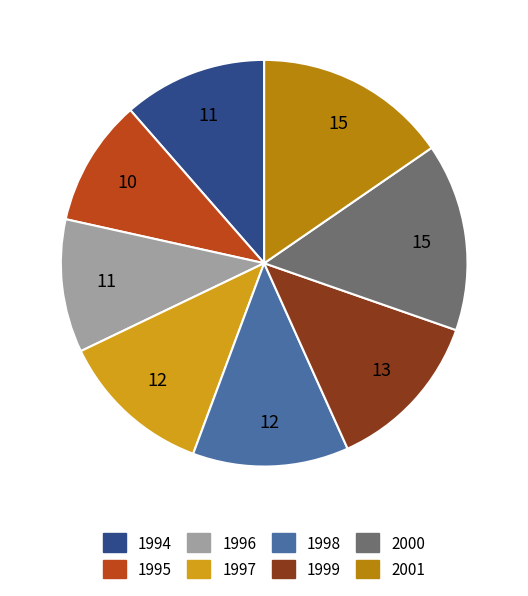

Does 2001 represent more than half of the total?

No